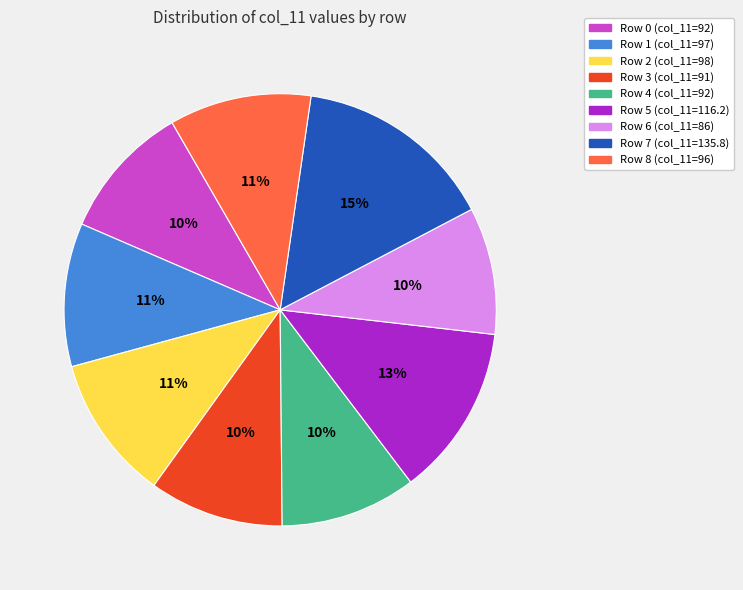

To the nearest percent, what is the average slice percentage?

11%